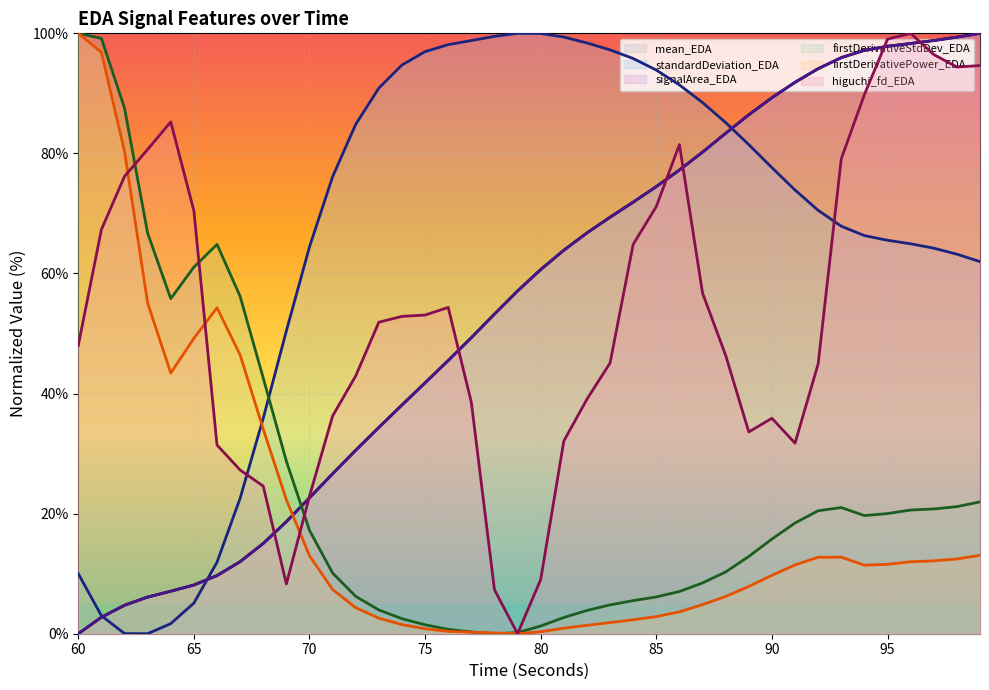

Reading left to right, extract all data points from this chart.

mean_EDA: 60=0.0	61=2.7	62=4.7	63=6.1	64=7.1	65=8.1	66=9.7	67=12.0	68=15.0	69=18.7	70=22.6	71=26.7	72=30.6	73=34.4	74=38.1	75=41.8	76=45.5	77=49.3	78=53.2	79=57.1	80=60.7	81=63.9	82=66.8	83=69.4	84=71.9	85=74.5	86=77.2	87=80.2	88=83.4	89=86.4	90=89.3	91=91.8	92=94.1	93=96.0	94=97.2	95=97.8	96=98.3	97=98.8	98=99.4	99=100.0
standardDeviation_EDA: 60=10.0	61=3.0	62=0.0	63=0.0	64=1.7	65=5.1	66=11.9	67=22.6	68=35.9	69=50.4	70=64.4	71=76.1	72=84.9	73=90.9	74=94.7	75=97.0	76=98.1	77=98.8	78=99.5	79=100.0	80=100.0	81=99.4	82=98.4	83=97.2	84=95.8	85=93.9	86=91.4	87=88.5	88=85.1	89=81.5	90=77.6	91=73.9	92=70.5	93=67.9	94=66.3	95=65.5	96=64.9	97=64.2	98=63.2	99=62.0
signalArea_EDA: 60=0.0	61=2.7	62=4.7	63=6.1	64=7.1	65=8.1	66=9.7	67=12.0	68=15.0	69=18.6	70=22.6	71=26.6	72=30.5	73=34.4	74=38.1	75=41.8	76=45.5	77=49.3	78=53.2	79=57.1	80=60.7	81=63.9	82=66.8	83=69.4	84=71.9	85=74.5	86=77.2	87=80.2	88=83.4	89=86.4	90=89.3	91=91.8	92=94.1	93=96.0	94=97.2	95=97.8	96=98.3	97=98.8	98=99.4	99=100.0
firstDerivativeStdDev_EDA: 60=100.0	61=99.2	62=87.6	63=66.7	64=55.8	65=61.1	66=64.9	67=56.2	68=42.6	69=28.7	70=17.2	71=10.1	72=6.2	73=4.0	74=2.5	75=1.5	76=0.7	77=0.3	78=0.0	79=0.2	80=1.3	81=2.7	82=3.9	83=4.8	84=5.5	85=6.1	86=7.0	87=8.5	88=10.3	89=12.9	90=15.8	91=18.4	92=20.5	93=21.0	94=19.7	95=20.0	96=20.6	97=20.8	98=21.2	99=22.0
firstDerivativePower_EDA: 60=100.0	61=96.8	62=80.3	63=55.1	64=43.4	65=49.2	66=54.3	67=46.4	68=34.1	69=22.3	70=13.0	71=7.4	72=4.3	73=2.6	74=1.5	75=0.8	76=0.4	77=0.3	78=0.1	79=0.0	80=0.3	81=0.9	82=1.4	83=1.9	84=2.3	85=2.9	86=3.6	87=4.8	88=6.2	89=7.9	90=9.7	91=11.5	92=12.7	93=12.7	94=11.4	95=11.6	96=12.0	97=12.1	98=12.4	99=13.1
higuchi_fd_EDA: 60=48.0	61=67.3	62=76.2	63=80.7	64=85.2	65=70.4	66=31.4	67=27.3	68=24.6	69=8.3	70=22.9	71=36.3	72=42.9	73=51.9	74=52.9	75=53.1	76=54.3	77=38.5	78=7.3	79=0.0	80=9.0	81=32.1	82=39.1	83=45.1	84=64.9	85=71.1	86=81.5	87=56.7	88=46.4	89=33.6	90=35.9	91=31.7	92=44.9	93=79.1	94=89.8	95=99.0	96=100.0	97=96.5	98=94.4	99=94.6